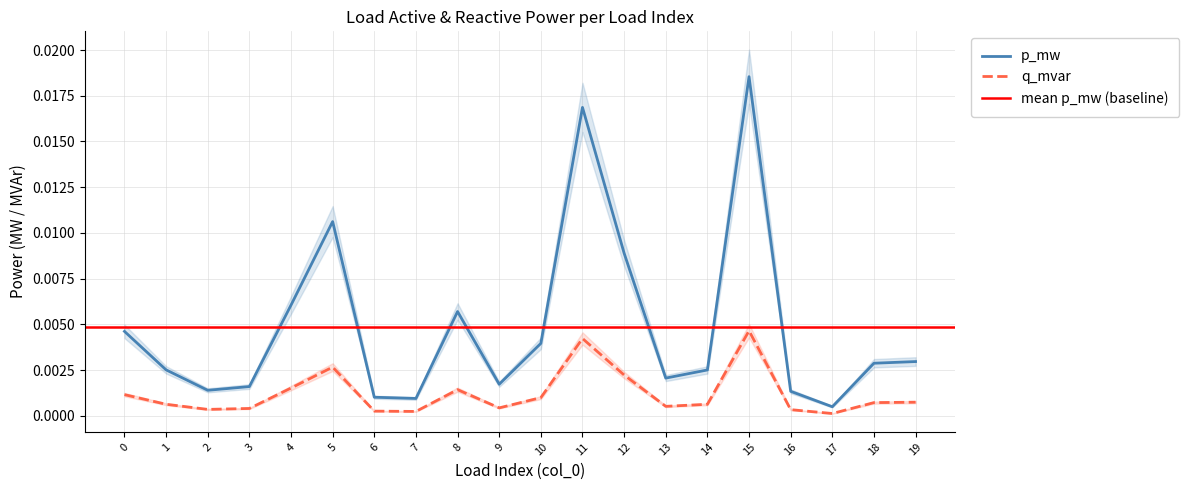

Between 7 and 9, which is larger?

9